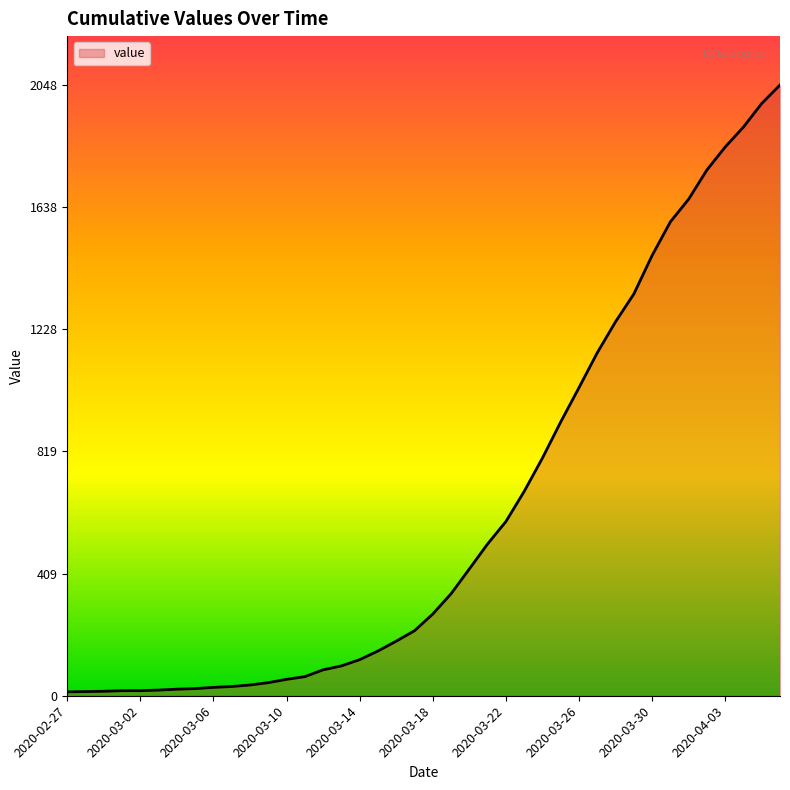

How many categories are shown in the chart?

40